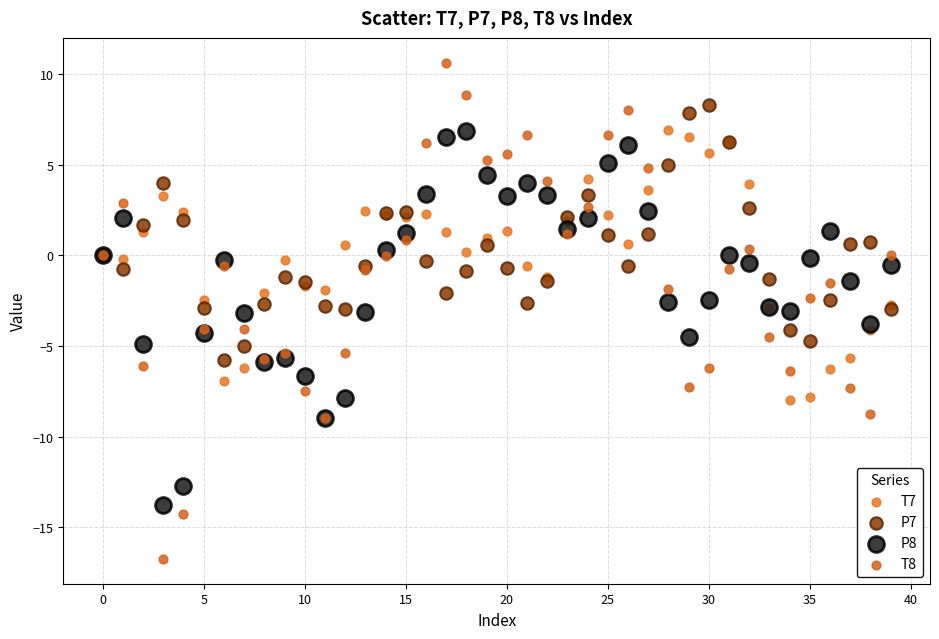

Which series reaches the minimum Y coordinate?

T8